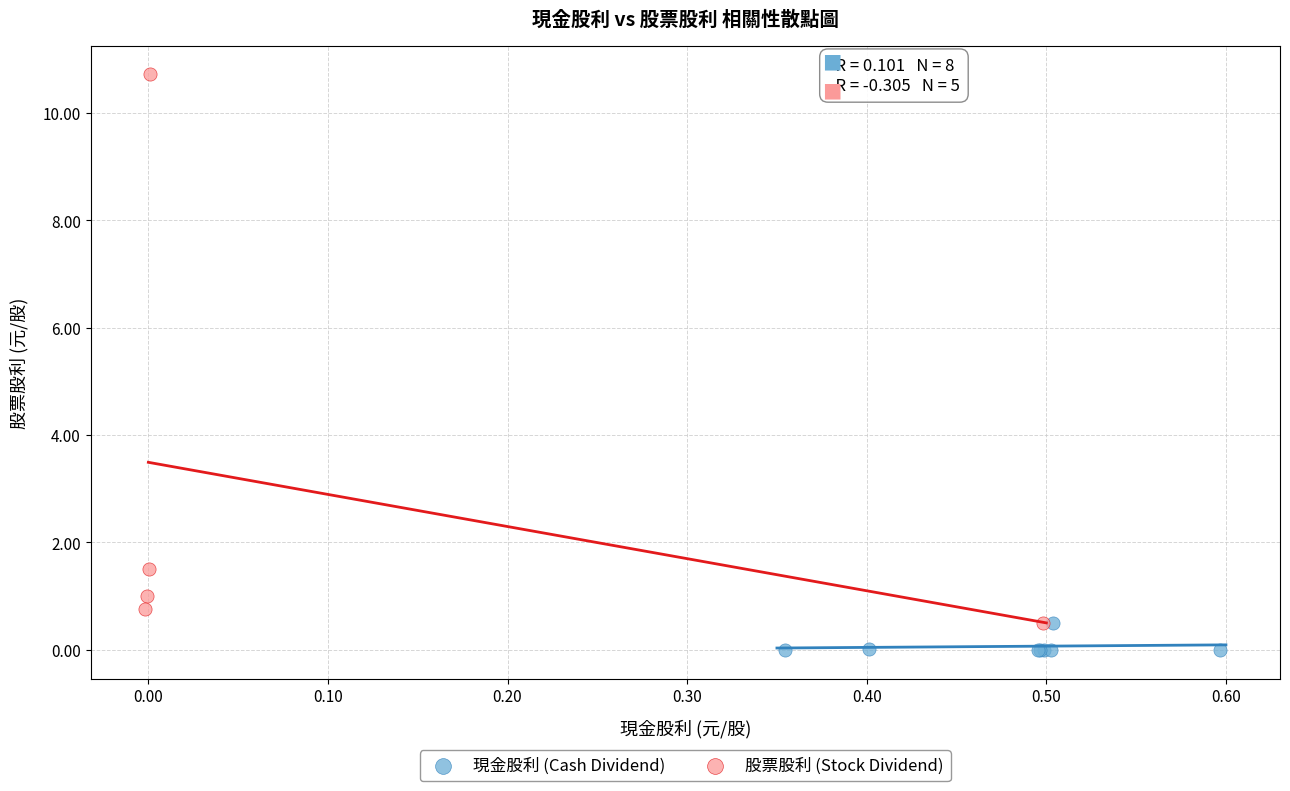

Which series has the widest spread of Y values?

股票股利 (Stock Dividend)